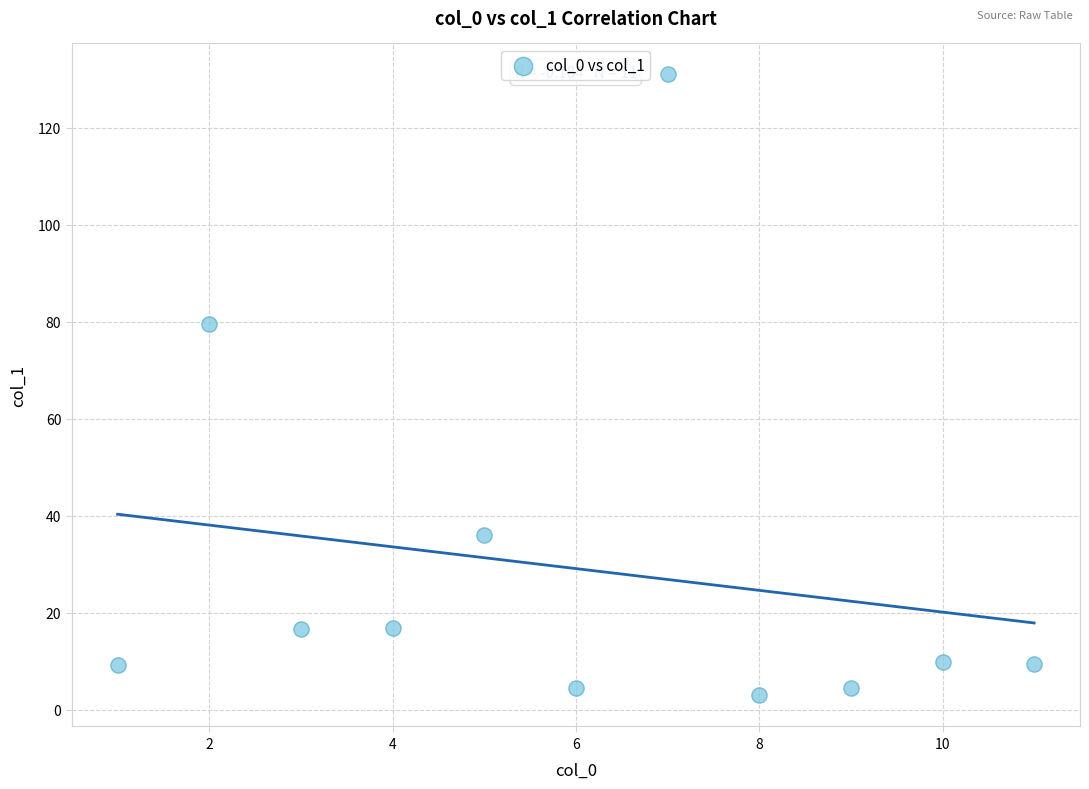

What is the range of Y values (max minus min)?

128.0